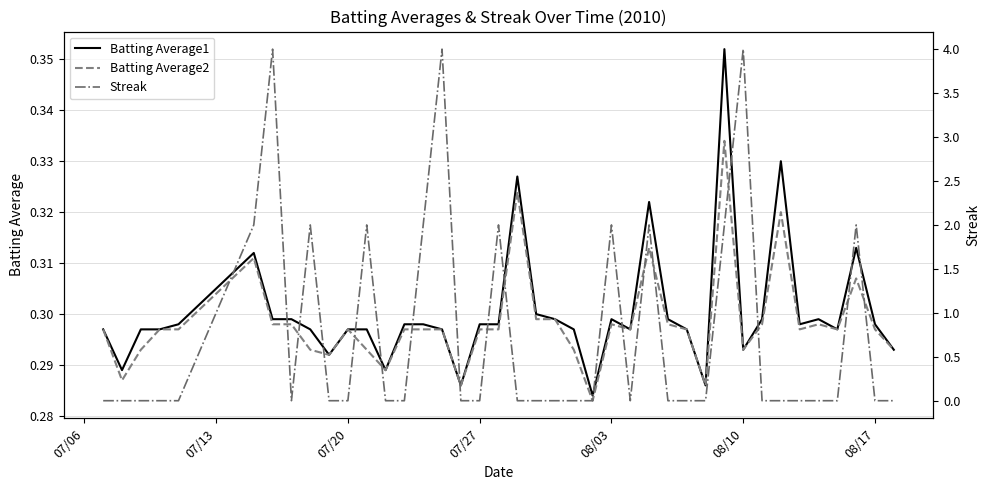

What are all the series names shown in the legend?

Batting Average1, Batting Average2, Streak